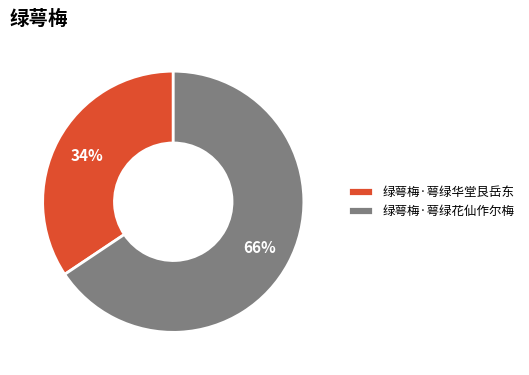

Between 绿萼梅·萼绿花仙作尔梅 and 绿萼梅·萼绿华堂艮岳东, which is larger?

绿萼梅·萼绿花仙作尔梅